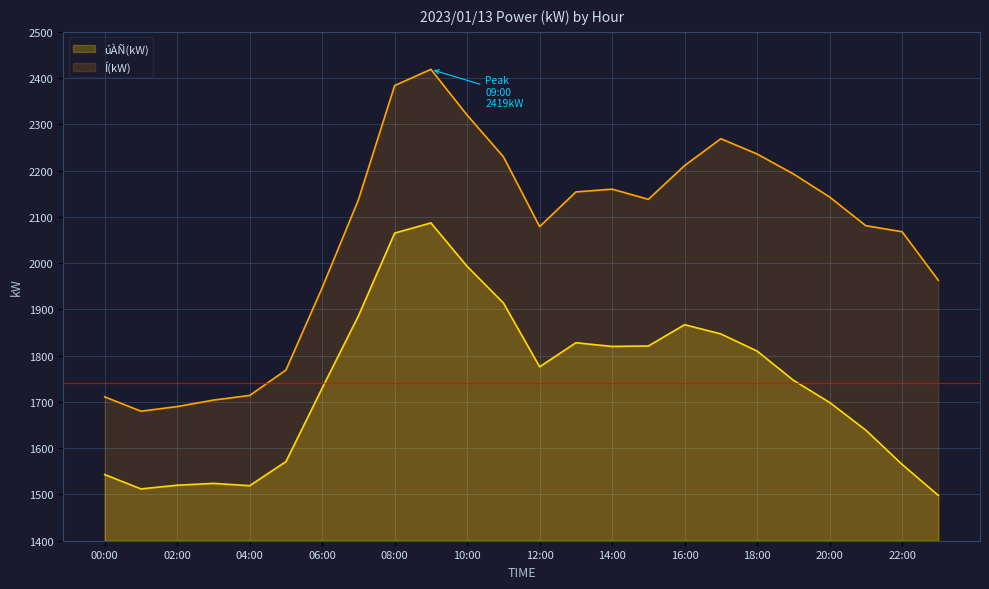

True or false: úÀÑ(kW) and Í(kW) cross at least once.

False